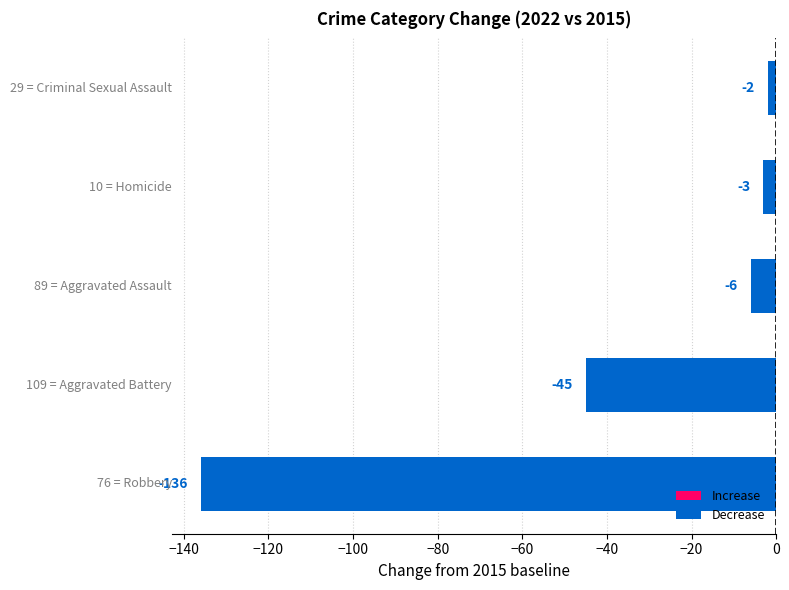

What is the smallest value displayed?

-136